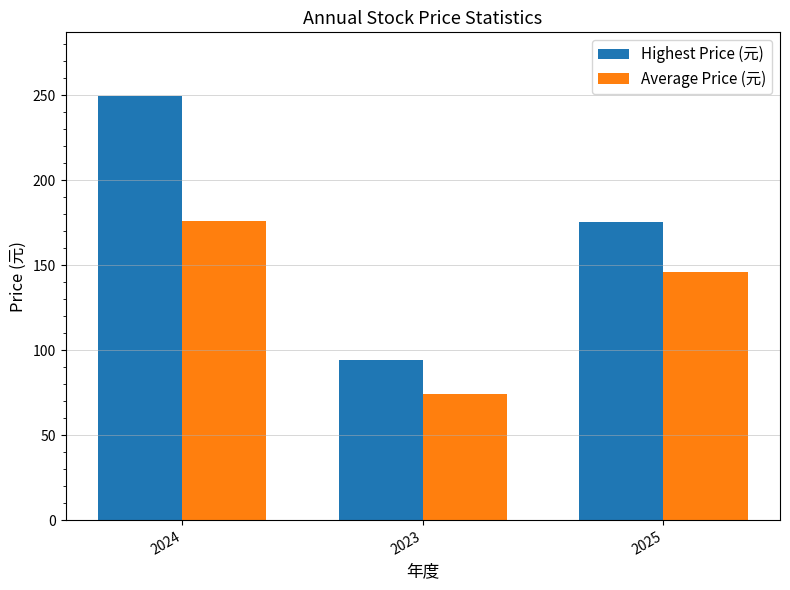

What position from the right is 2023?

2